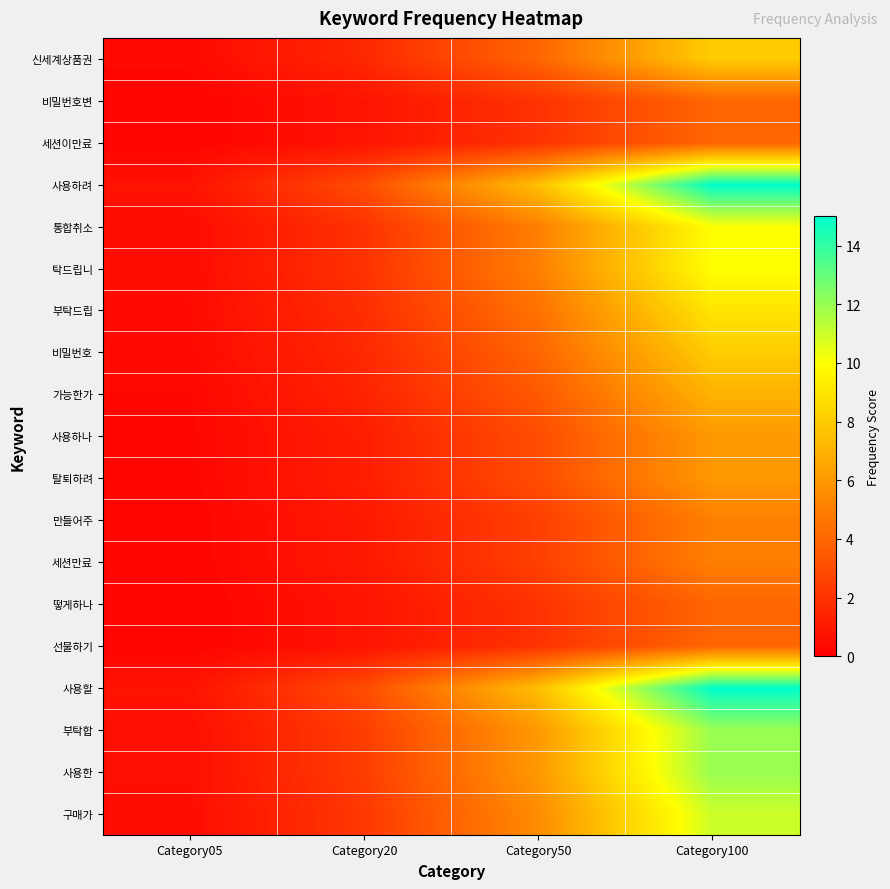

Count the number of categories in the chart.

4